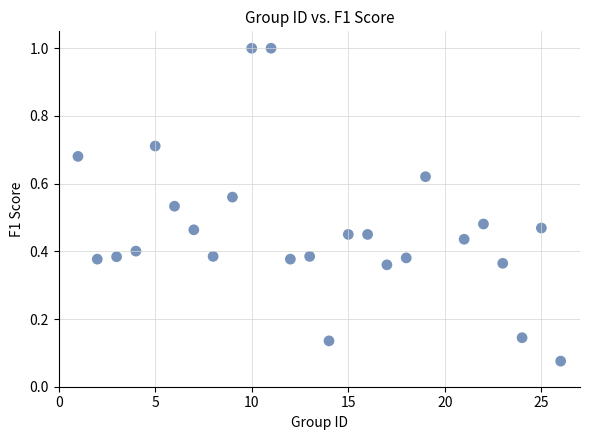

What is the range of Y values (max minus min)?

0.9